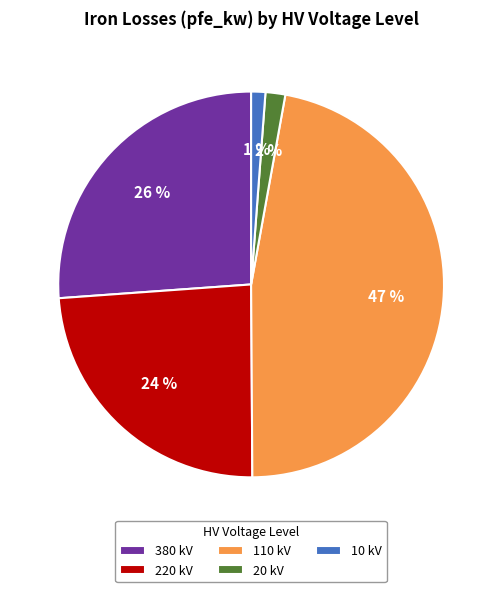

Do 20 kV and 10 kV together represent more than half of the pie?

No